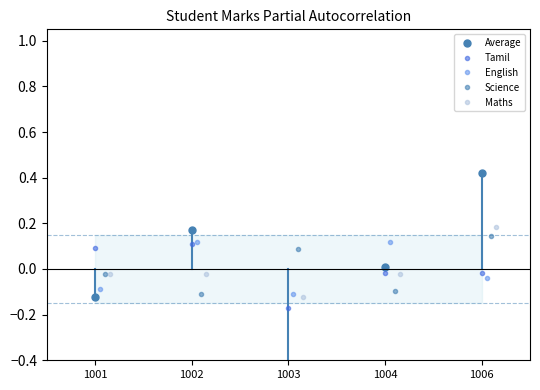

How many values in Science are above zero?

2